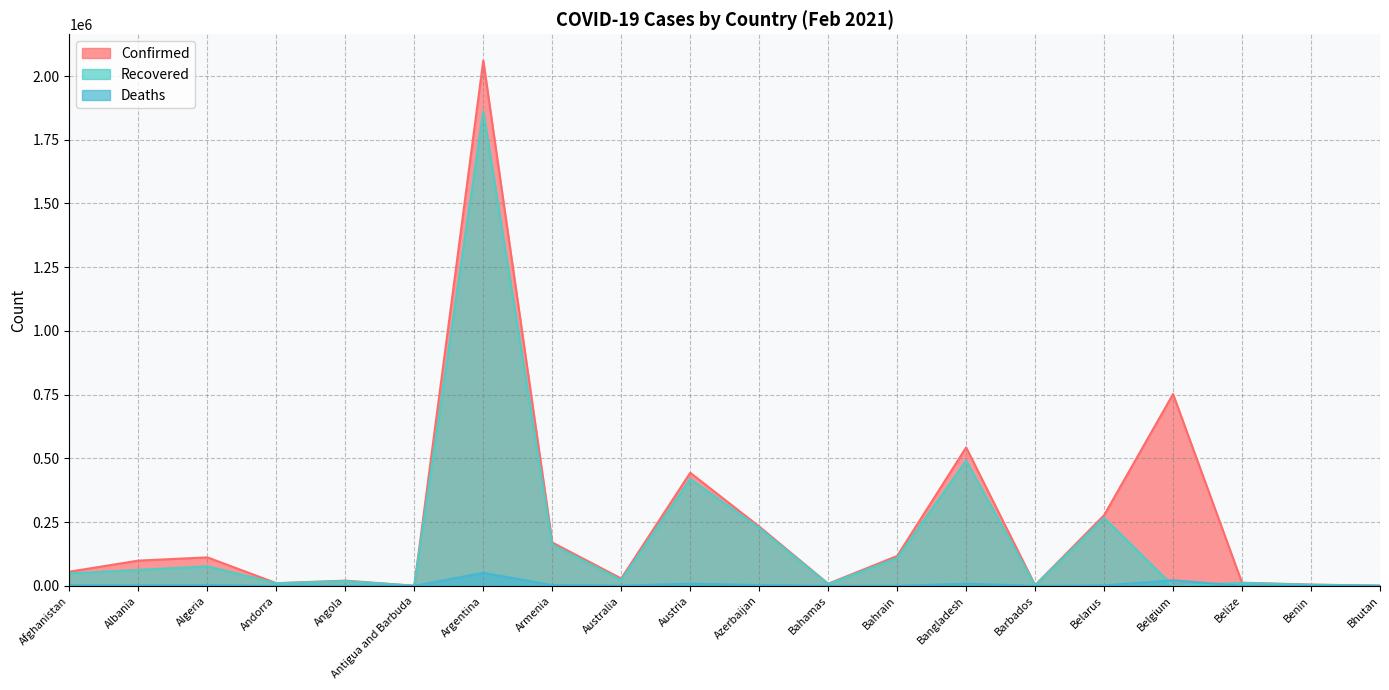

Where is Recovered nearest to the value 930716?

Bangladesh